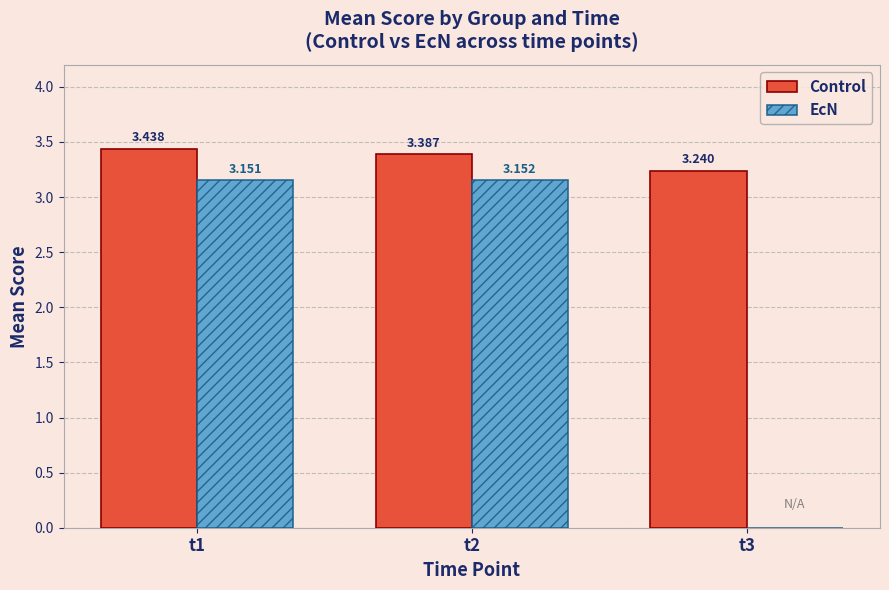

What is the sum of all EcN values?

6.3